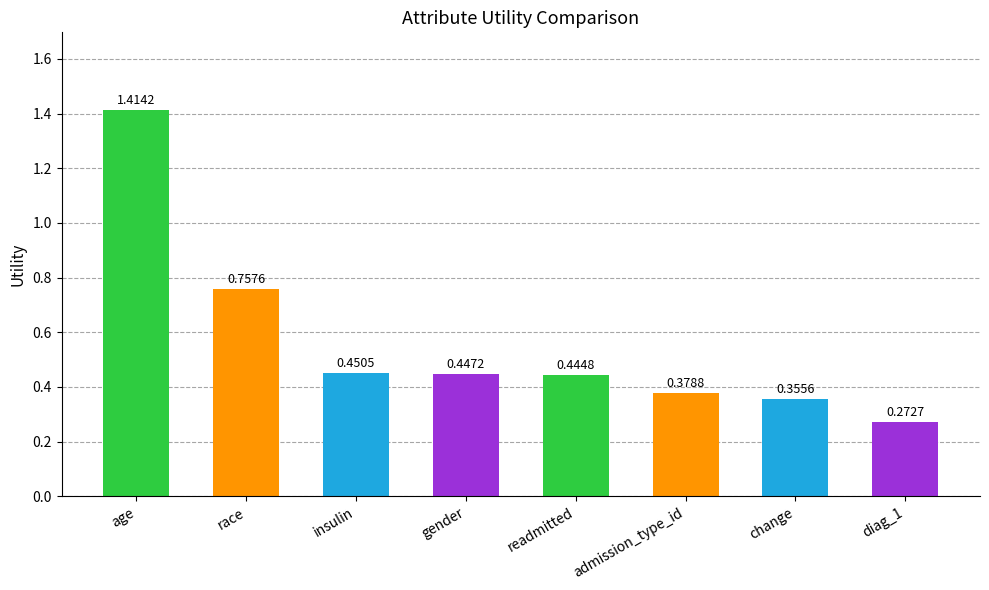

At which category does the chart reach its peak across all series?

age